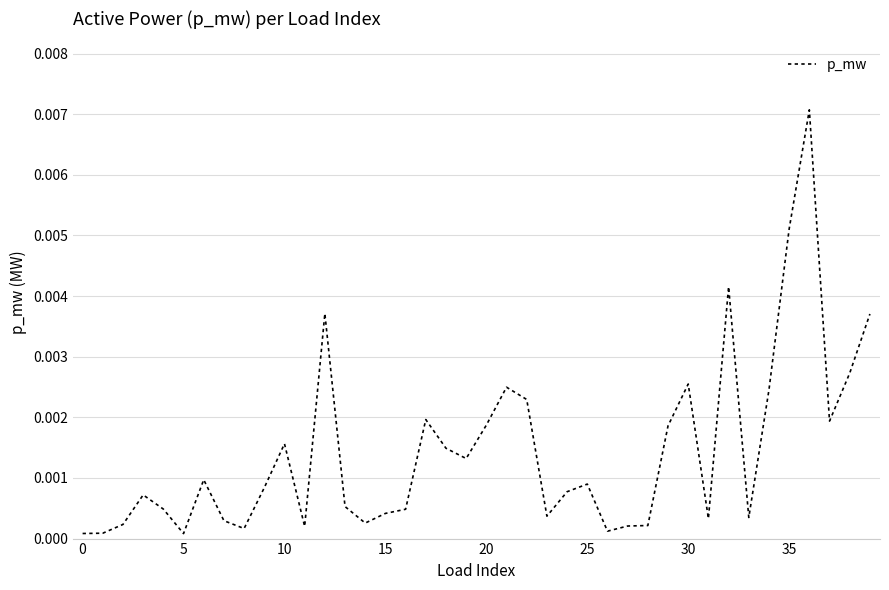

Does the chart have visible grid lines?

Yes